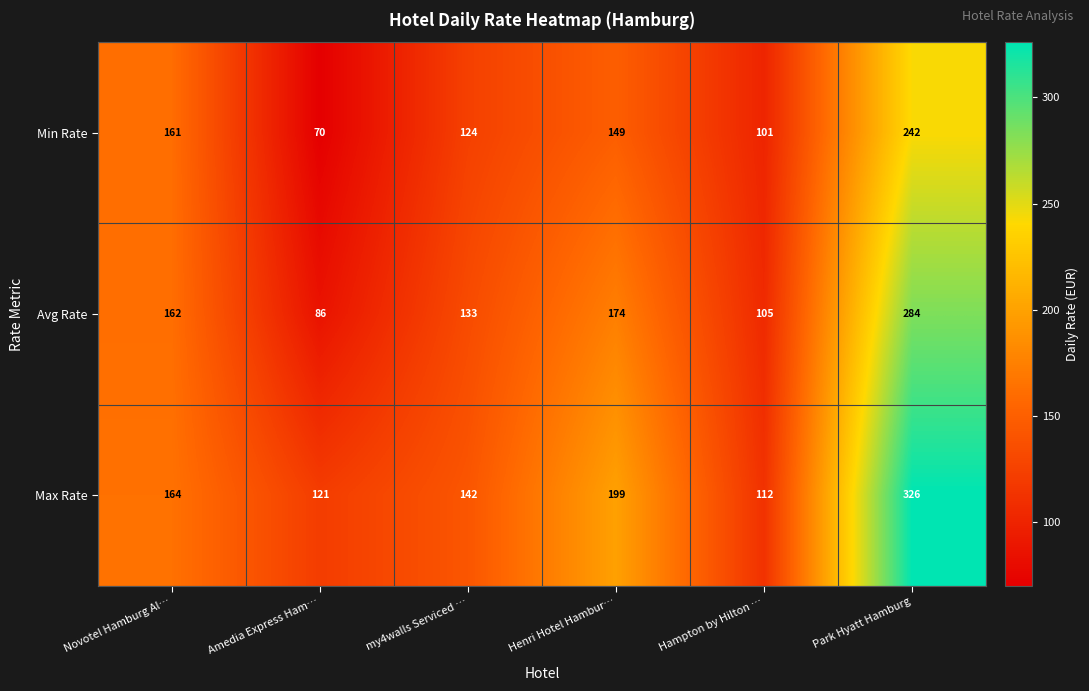

What is the difference between the maximum and minimum values in the Avg Rate series?

198